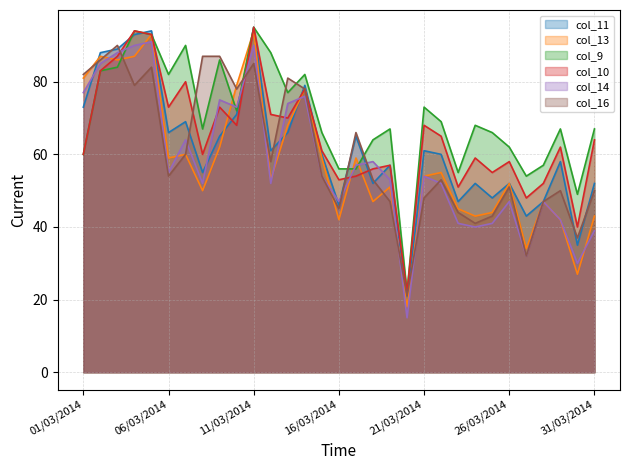

What is the difference between the second highest and second lowest values in the col_9 series?

45